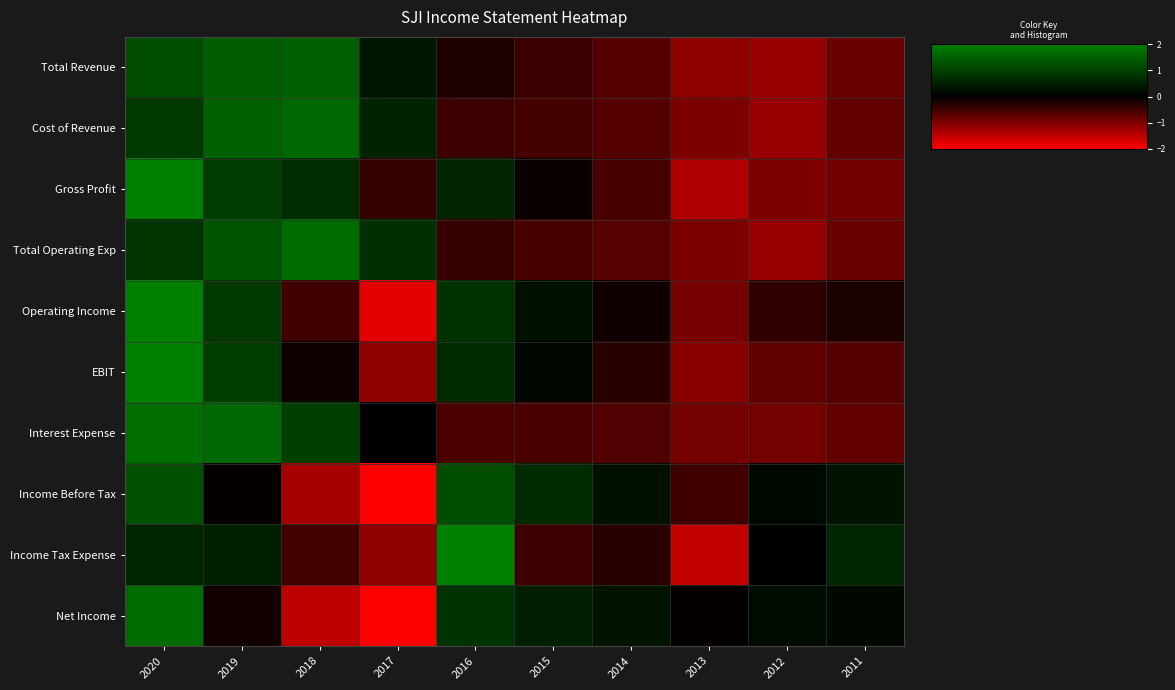

At which category is the sum across all series the highest?

2020